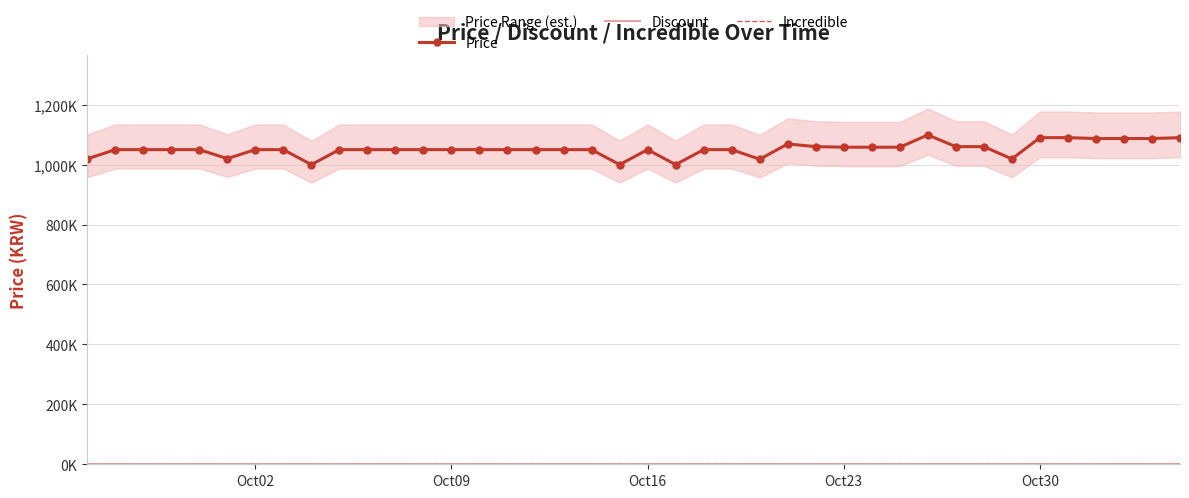

True or false: Price has a value of 616309 at 14.

False